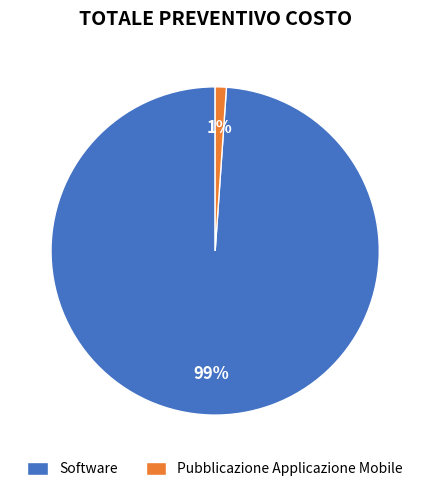

To the nearest percent, what is the average slice percentage?

50%